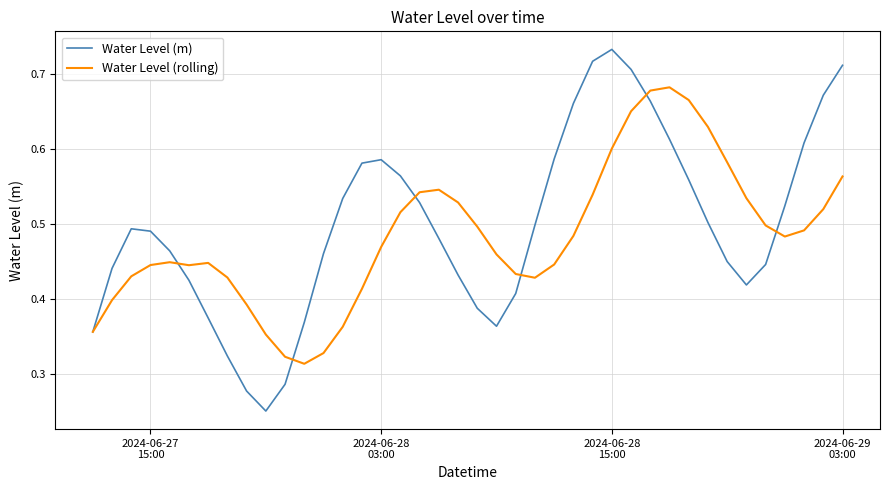

Which series has the largest total across all categories?

Water Level (m)